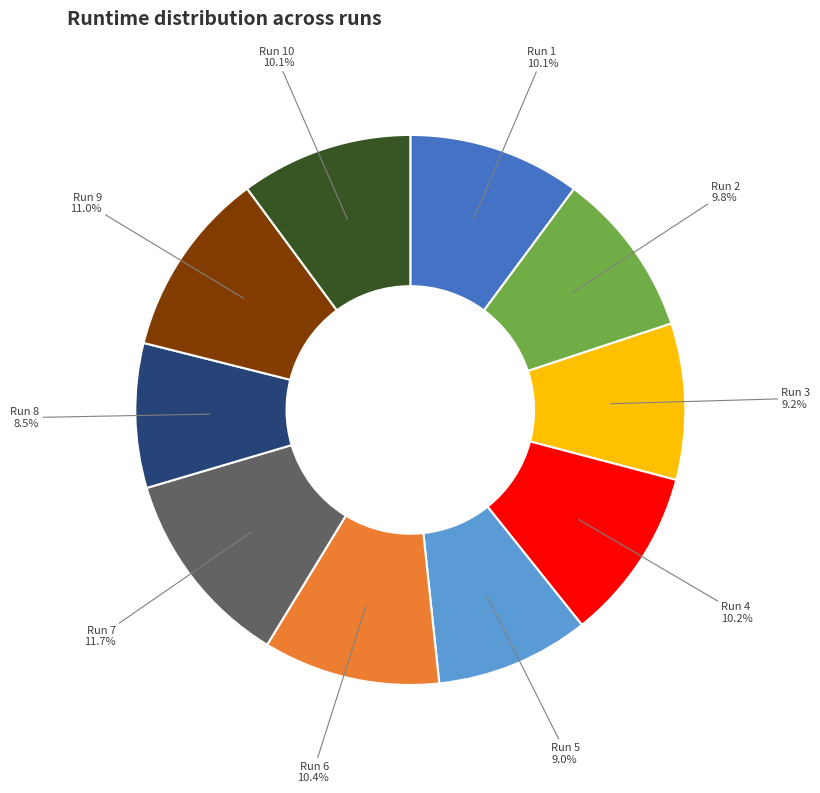

Does Run 9 represent more than half of the total?

No